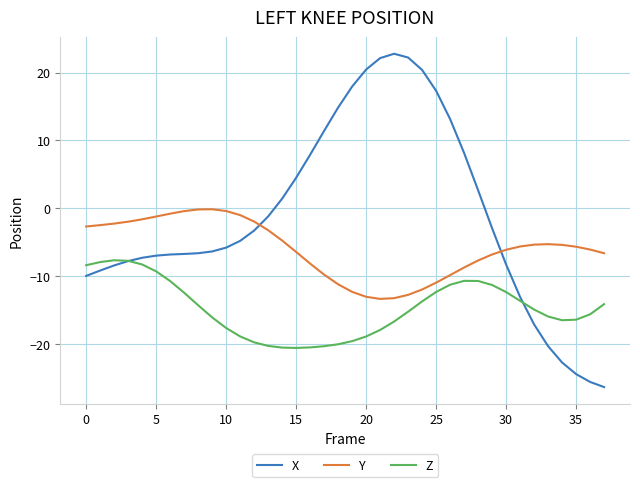

What is the minimum value shown in the chart?

-26.3